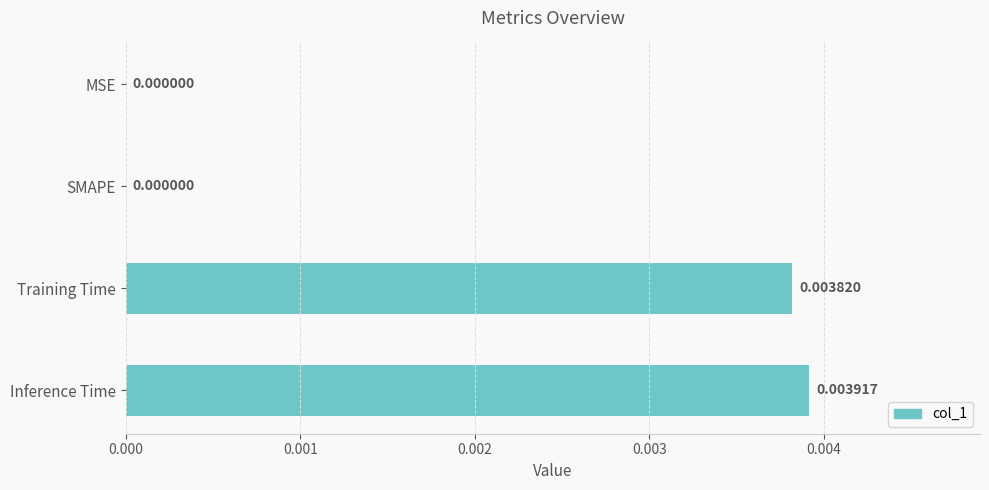

Which label corresponds to the largest value in the chart?

Inference Time